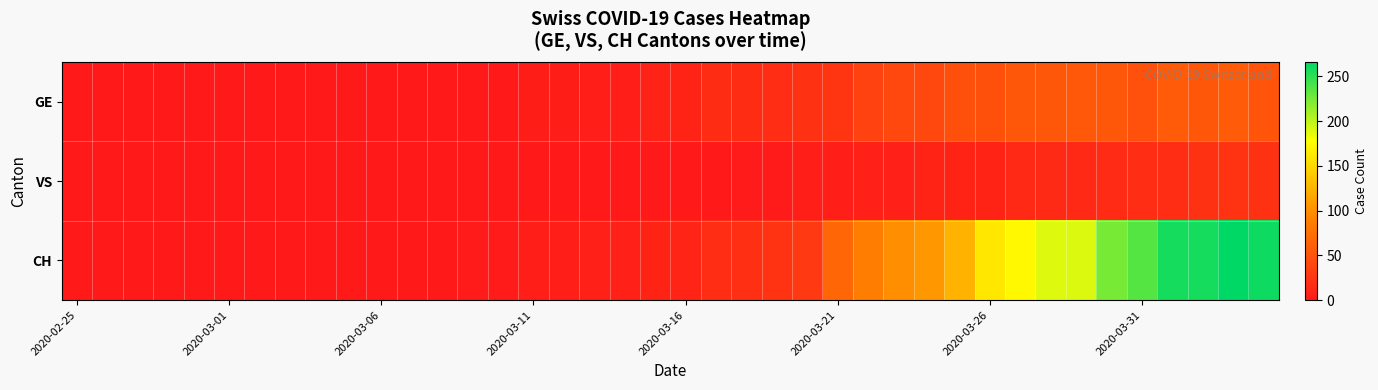

Which series has the largest total across all categories?

CH